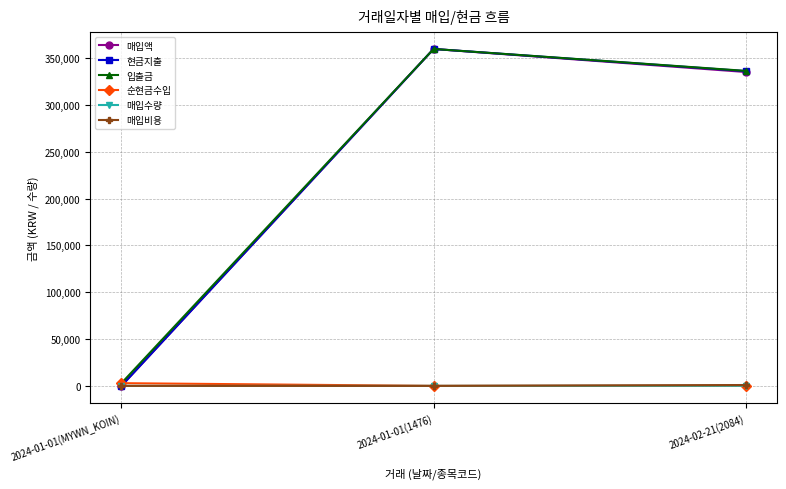

What is the difference between the maximum and minimum values in the 입출금 series?

356742